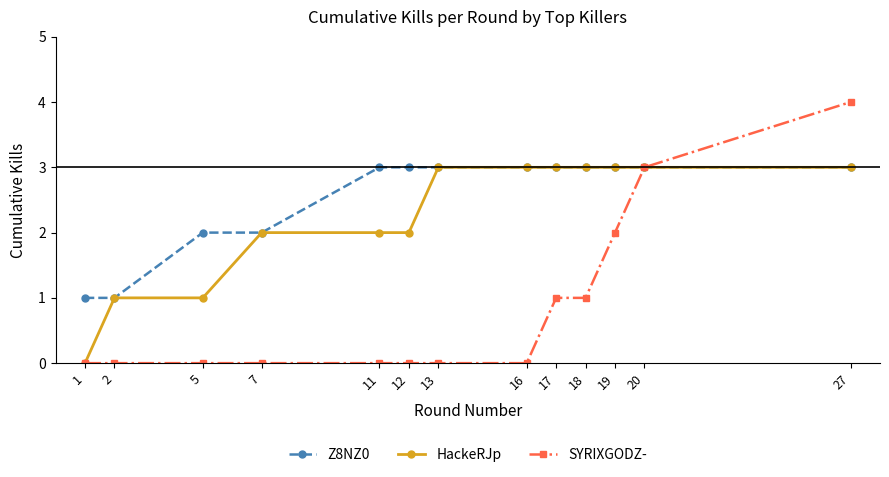

What is the difference between the HackeRJp values at 5 and 11?

1